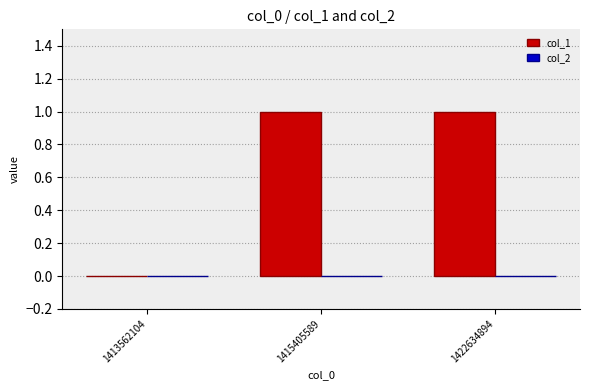

The value at 1415405589 is 1. True or false?

True